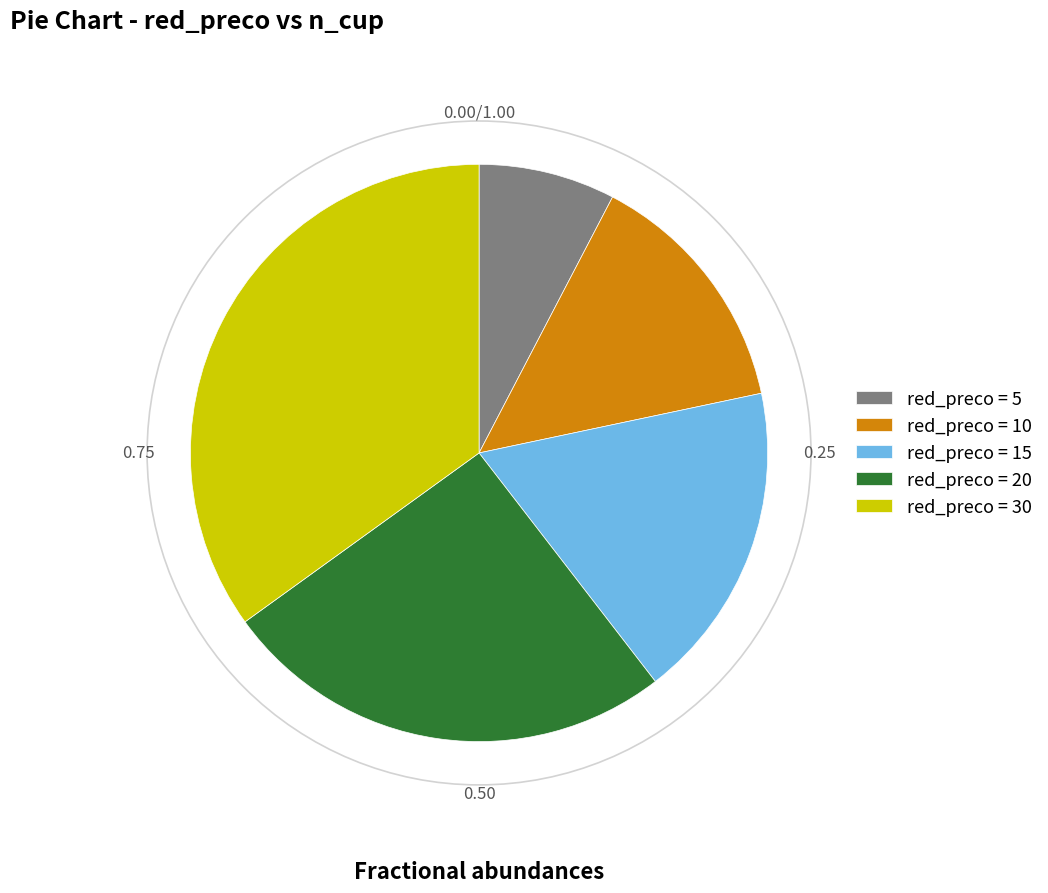

Rank the categories by value from lowest to highest.

red_preco = 5, red_preco = 10, red_preco = 15, red_preco = 20, red_preco = 30